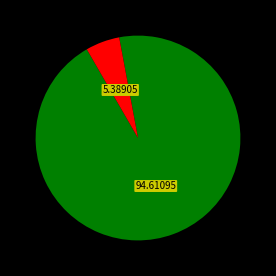

Is there a majority slice in this chart?

Yes